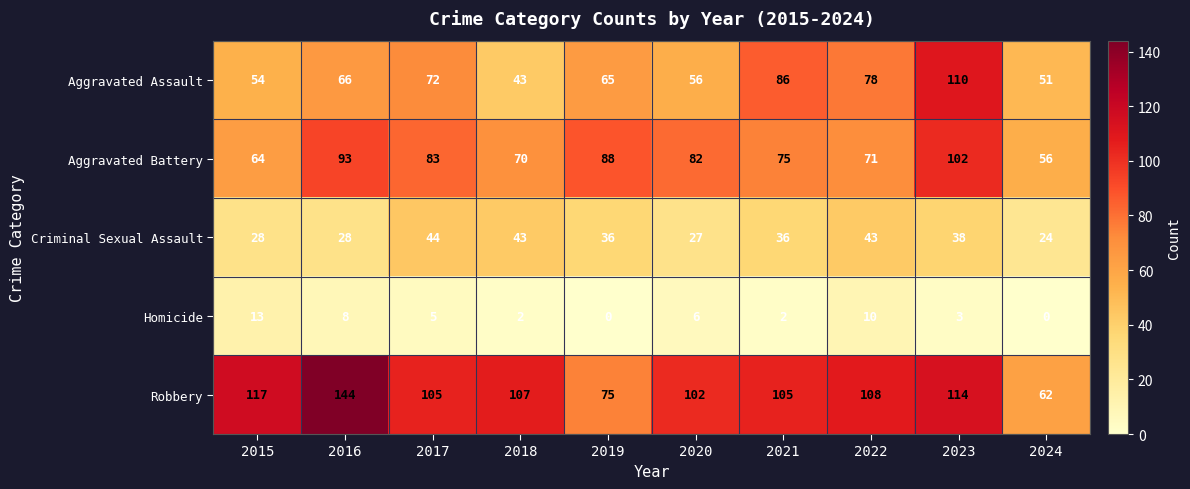

Rank the series at 2019 from highest to lowest value.

Aggravated Battery, Robbery, Aggravated Assault, Criminal Sexual Assault, Homicide